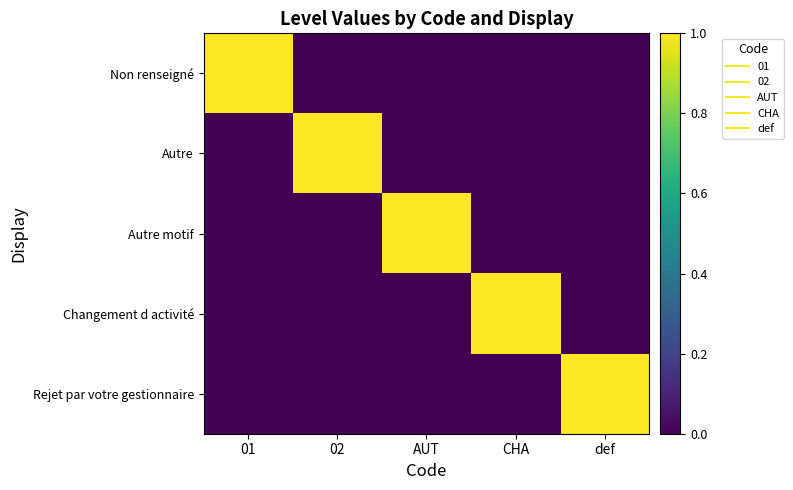

What is the spread (max minus min) of values at 02?

1